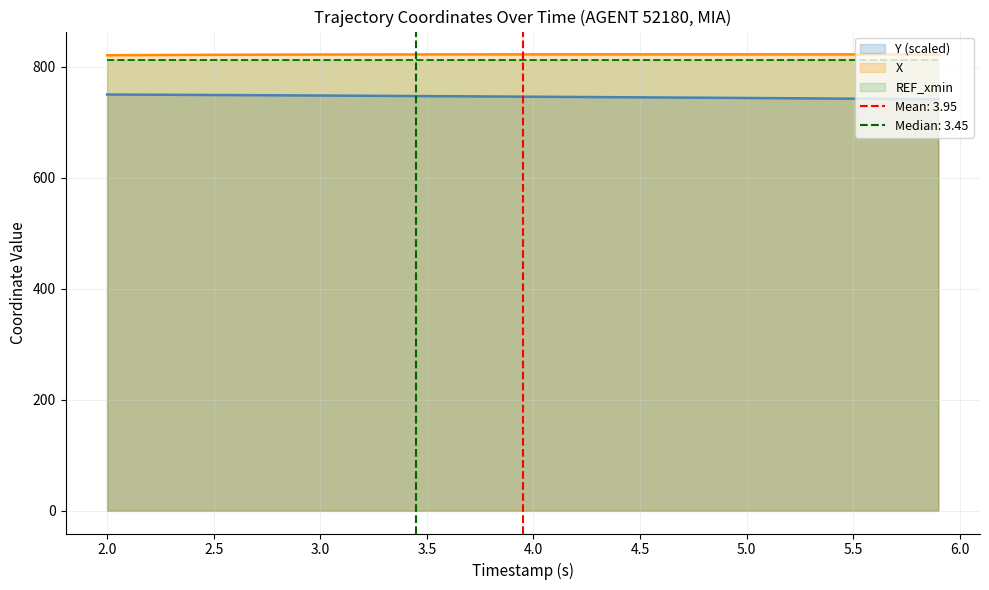

True or false: X and Y (scaled) intersect in this chart.

False